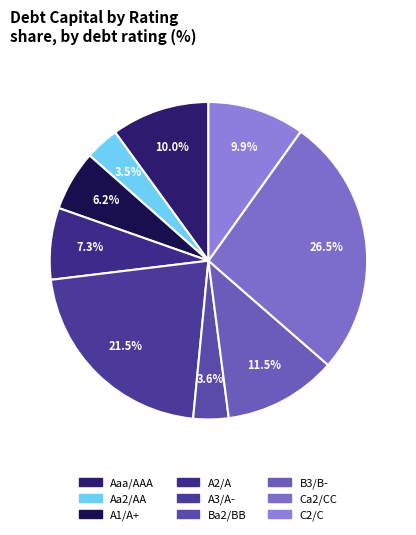

Is the sum of B3/B- and A2/A greater than half?

No